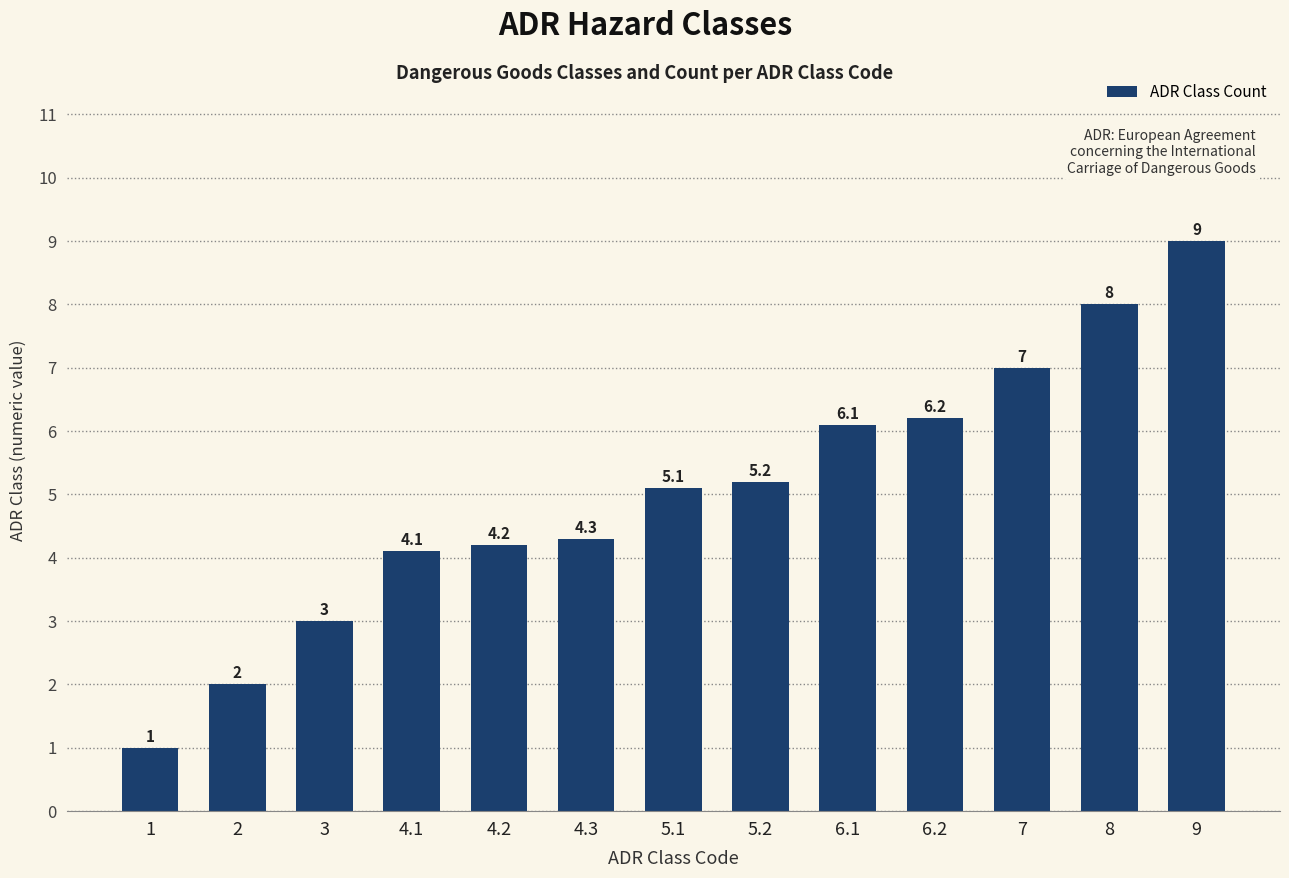

What value does the data have at 6.1?

6.1